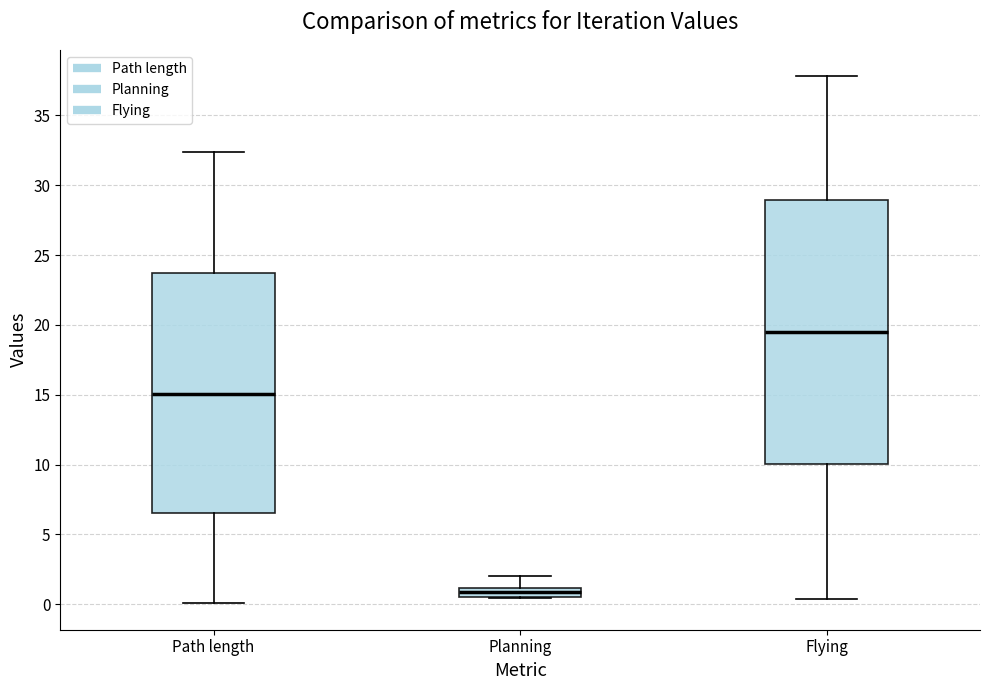

Which box has the lowest median line?

Planning